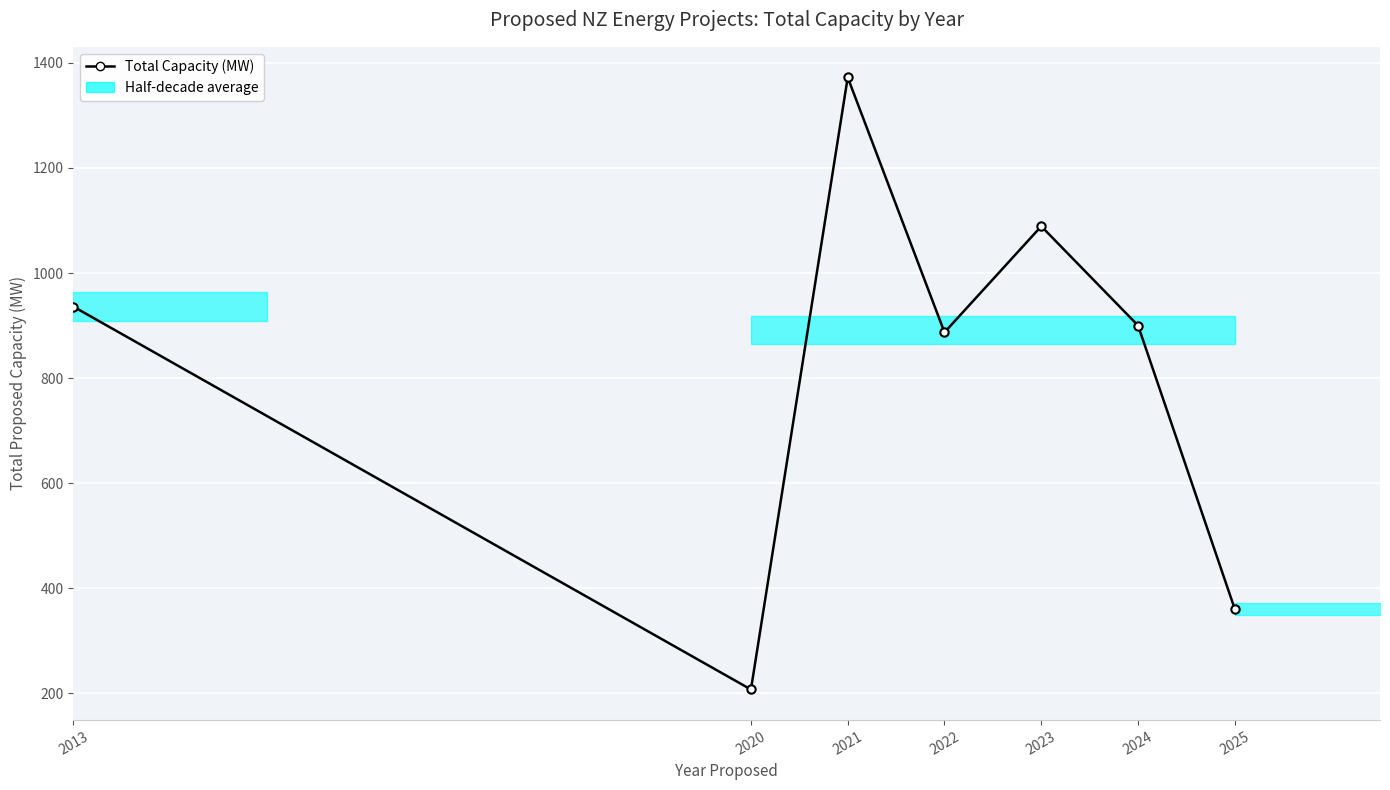

What is the value of the 4th point from the left?

887.0